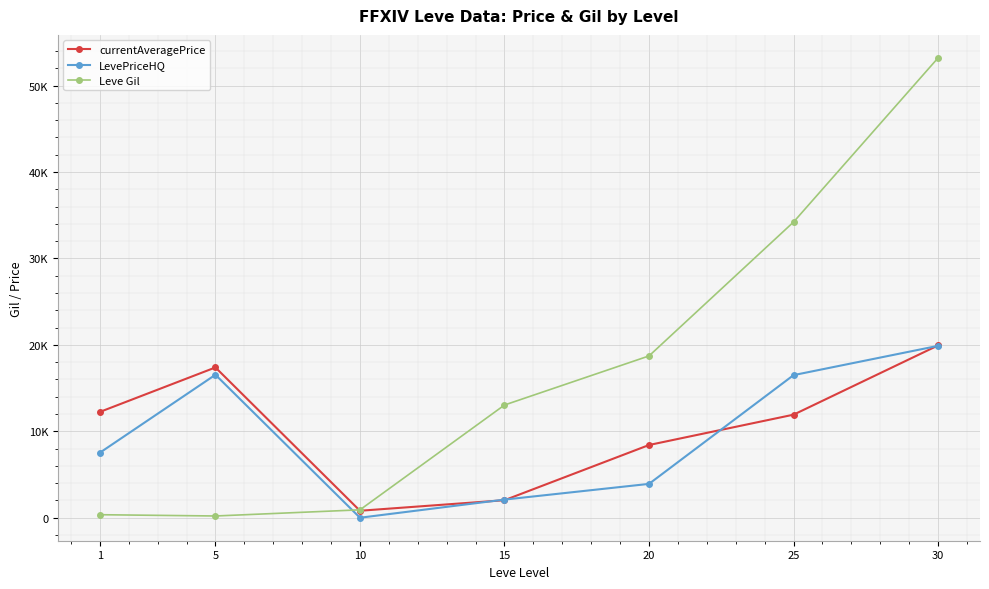

What is the difference between the second highest and minimum values in the LevePriceHQ series?

16541.4